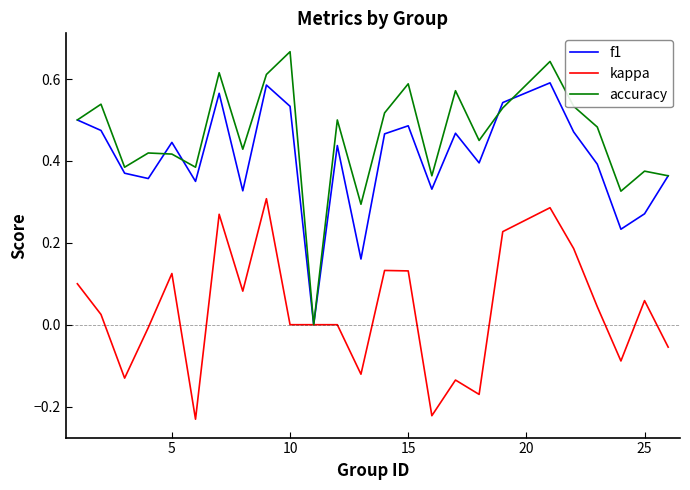

Rank the series by their maximum value, from lowest to highest.

kappa, f1, accuracy